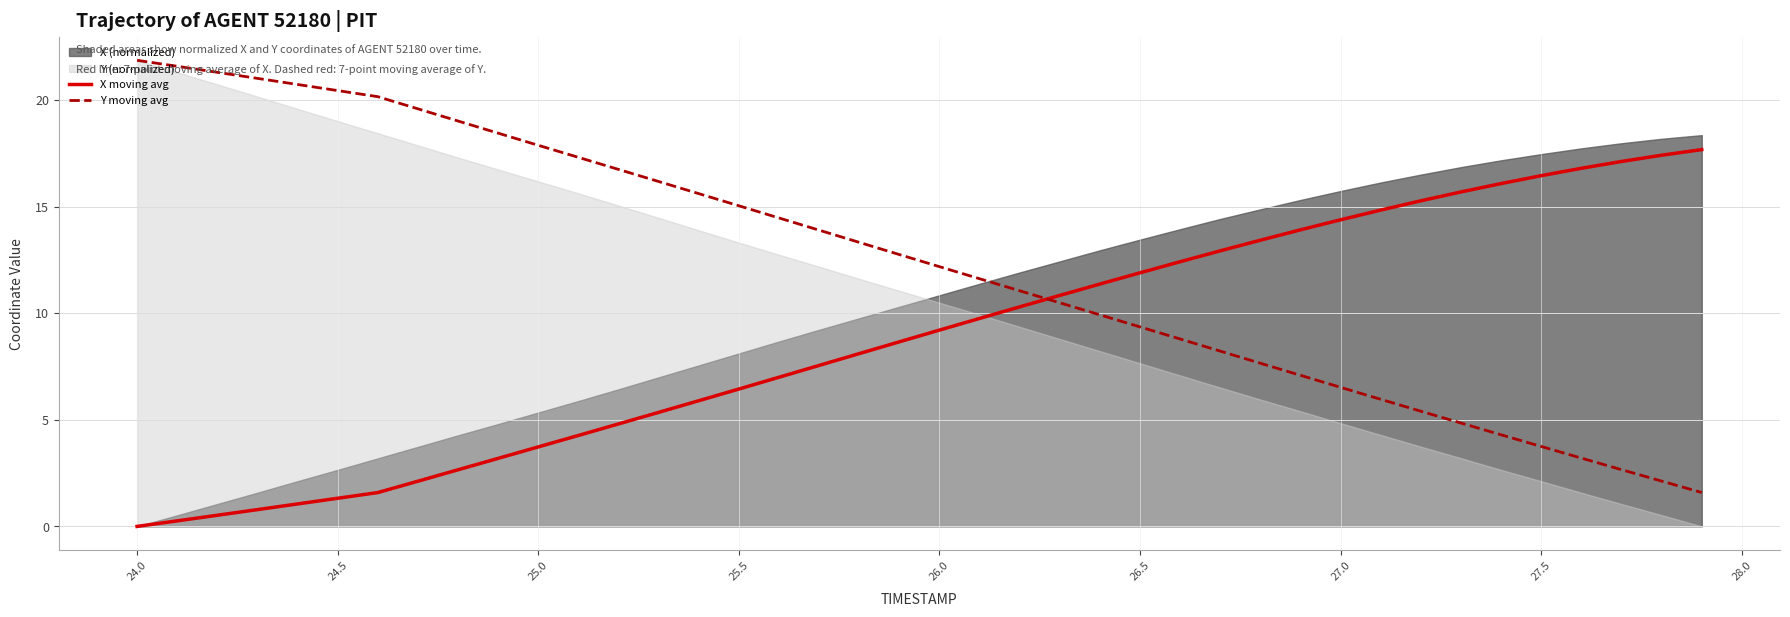

True or false: X moving avg and Y moving avg intersect in this chart.

True